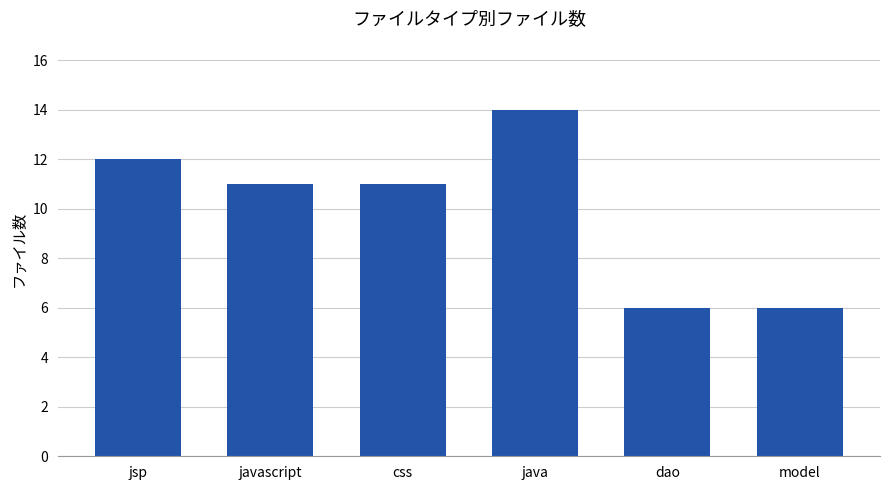

Does the chart contain any negative values?

No